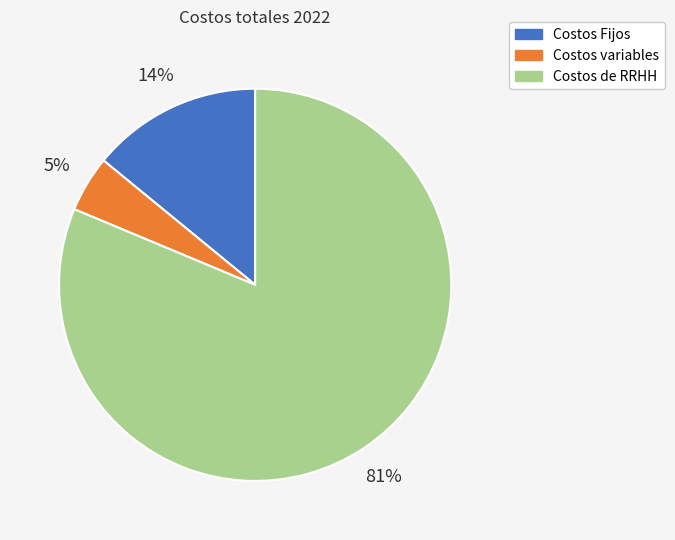

Which category has the smallest portion of the pie?

Costos variables